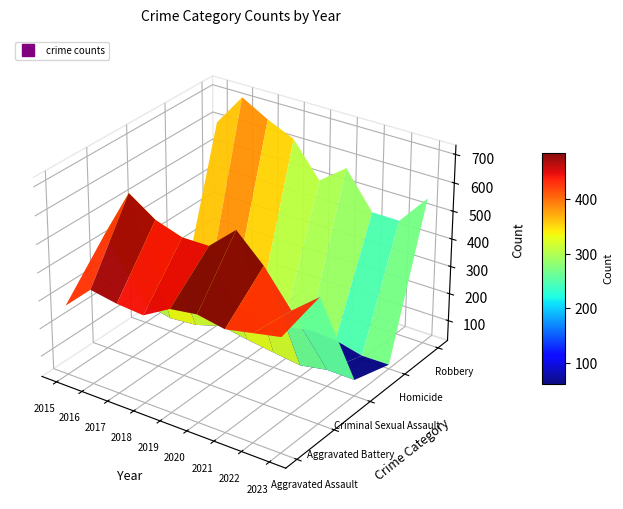

What is the difference between the highest and lowest values at 2022?

403